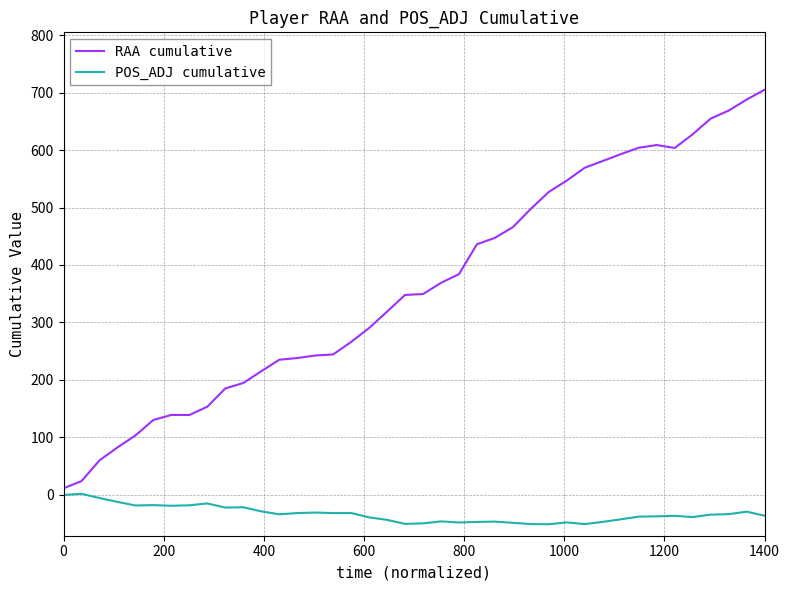

List the series in order of their peak value, highest first.

RAA cumulative, POS_ADJ cumulative